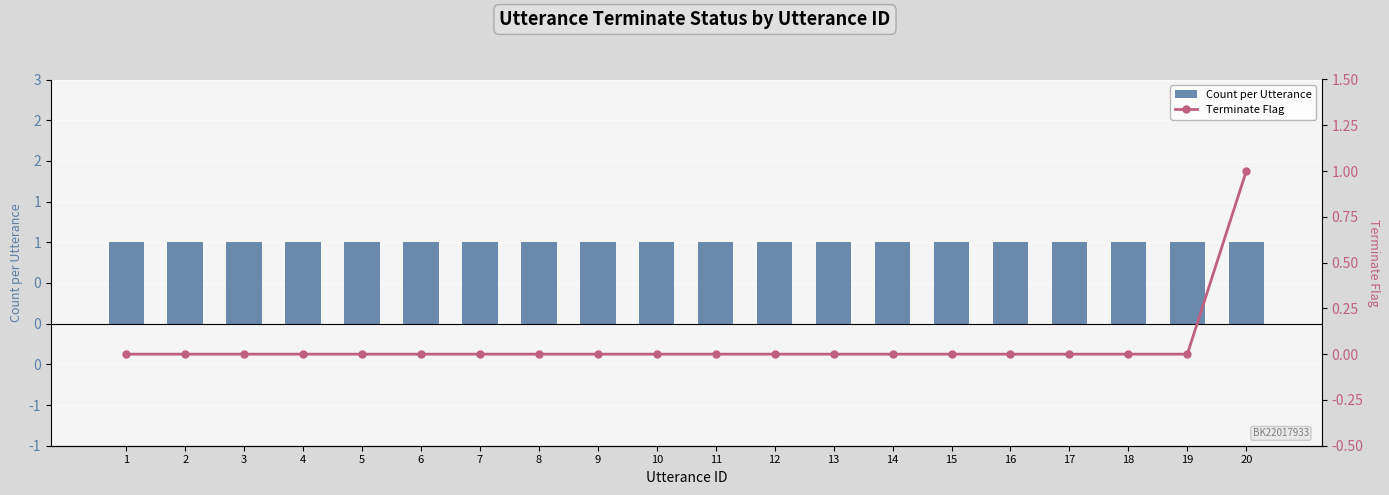

What is the value of the Count per Utterance bar at the 11th from the left?

1